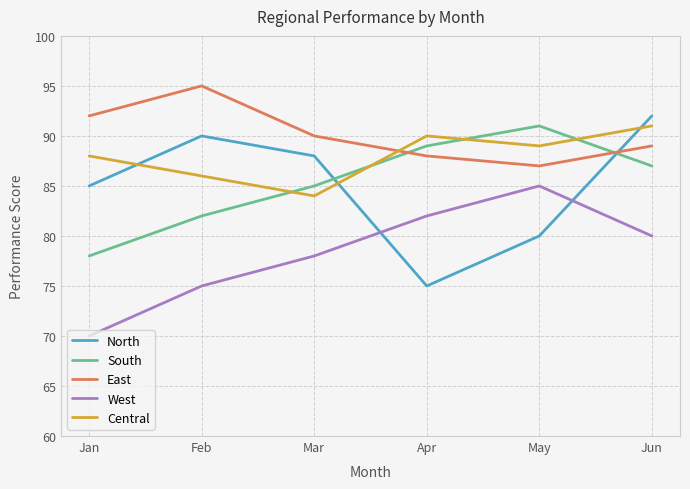

In East, how many points are higher than both neighbors (excluding endpoints)?

1